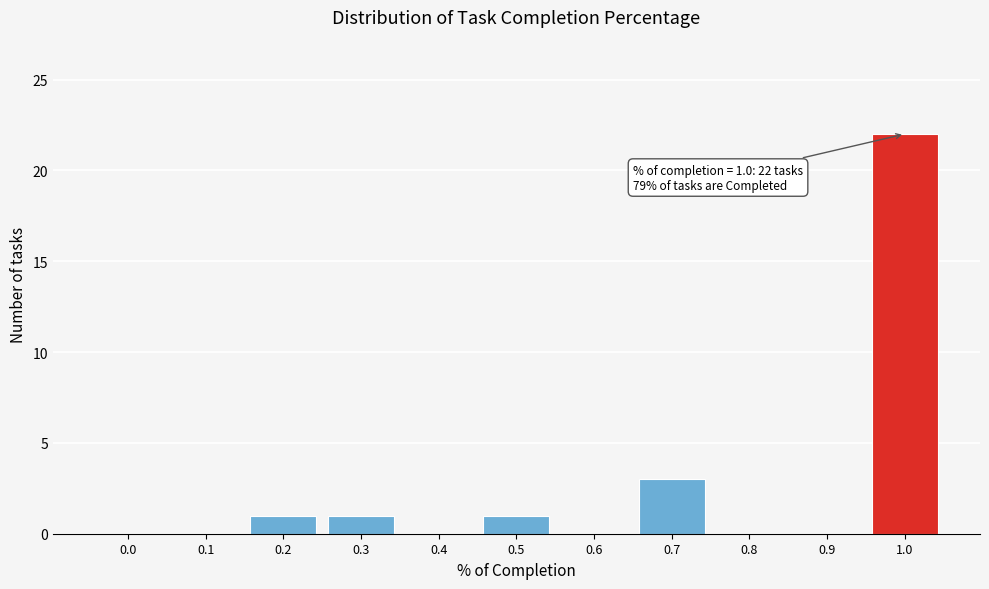

Reading left to right, transcribe all the data shown in this chart.

0.0=0	0.1=0	0.2=1	0.3=1	0.4=0	0.5=1	0.6=0	0.7=3	0.8=0	0.9=0	1.0=22